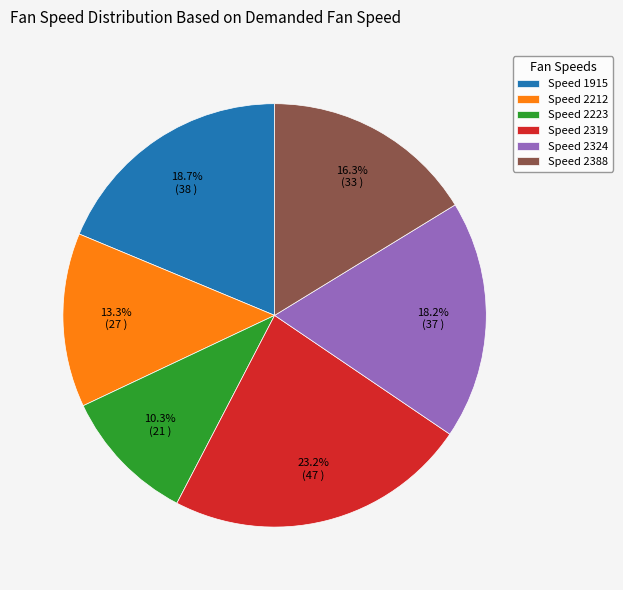

What is the total percentage of Speed 1915 and Speed 2388?

35.0%